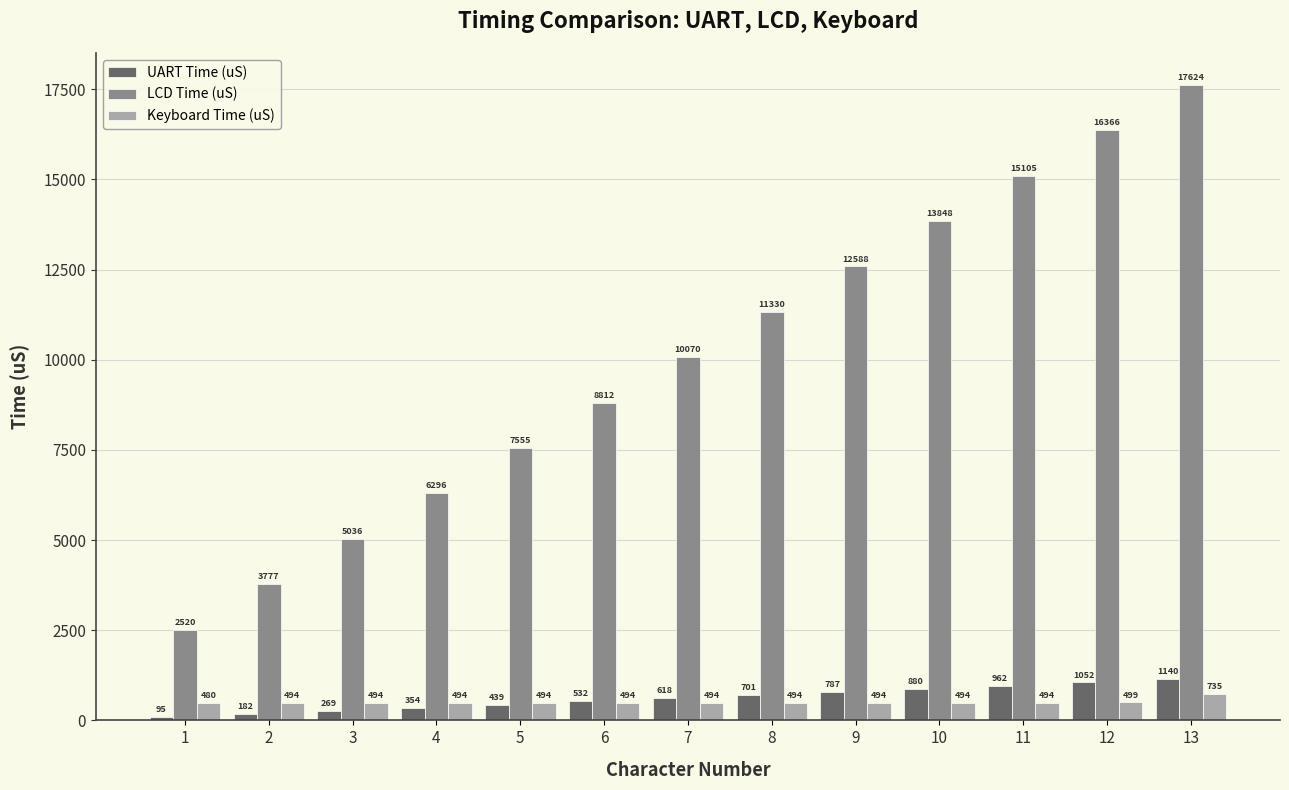

What is the sum of all UART Time (uS) values?

8011